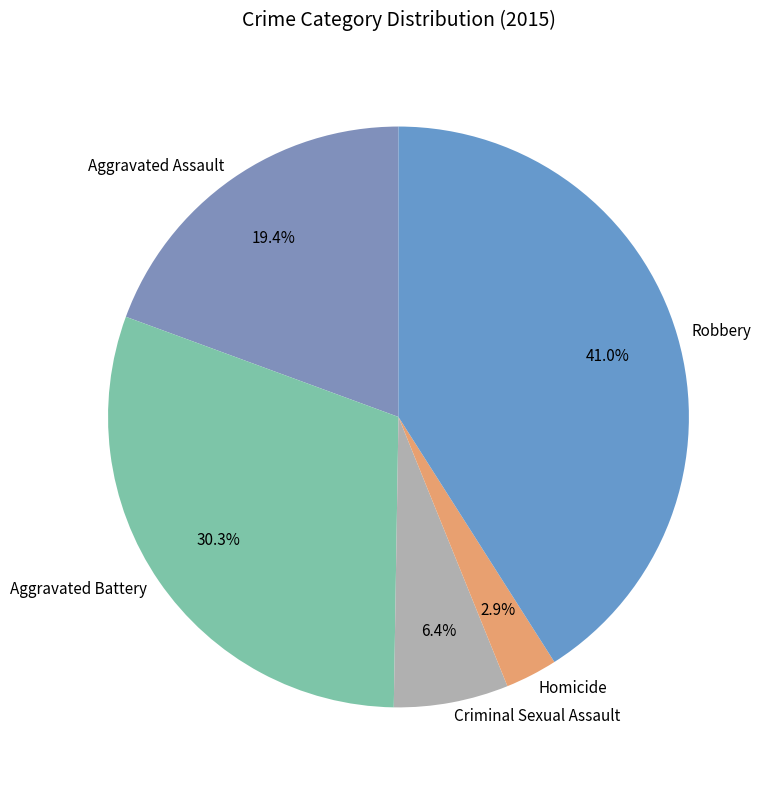

Which category has the biggest portion of the pie?

Robbery